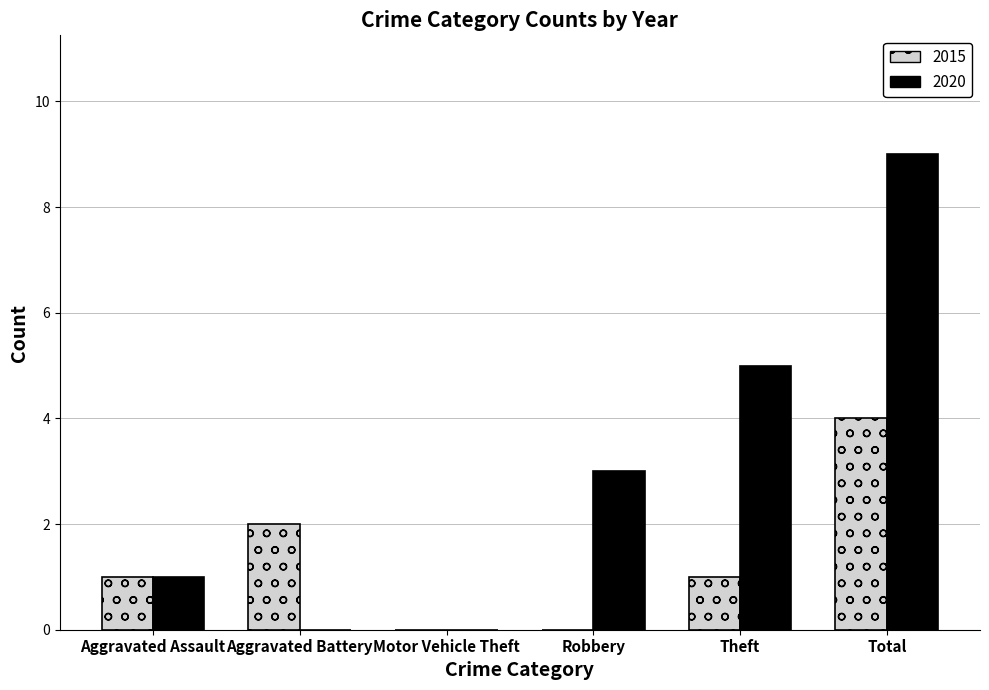

The value of 2020 at Robbery is 3. True or false?

True